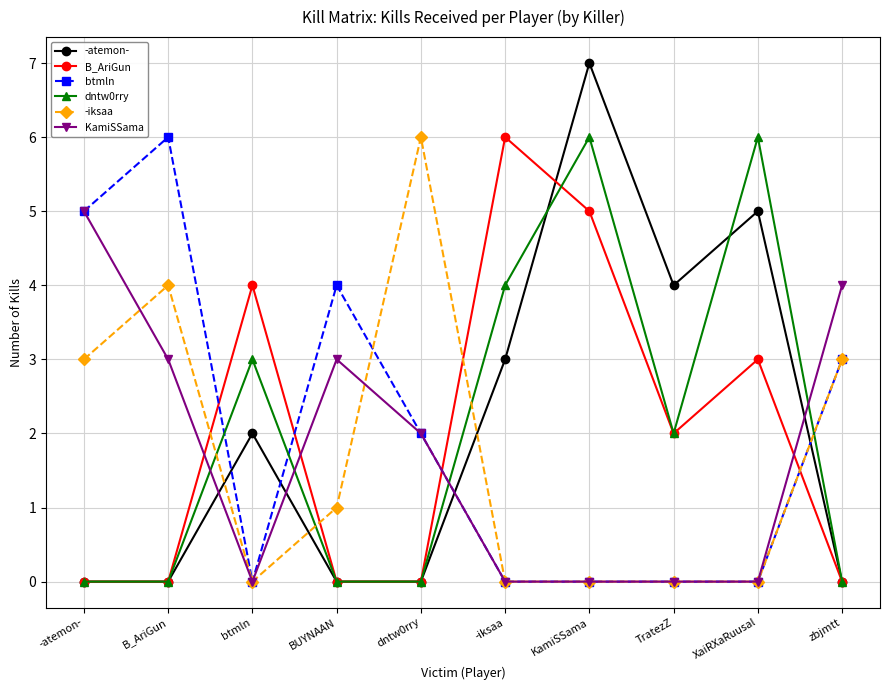

Does the chart have visible grid lines?

Yes